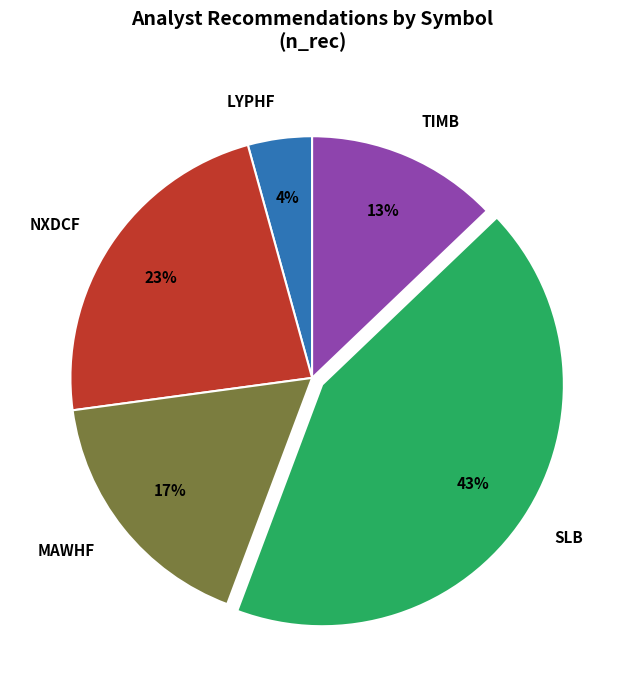

How many slices are in this pie chart?

5